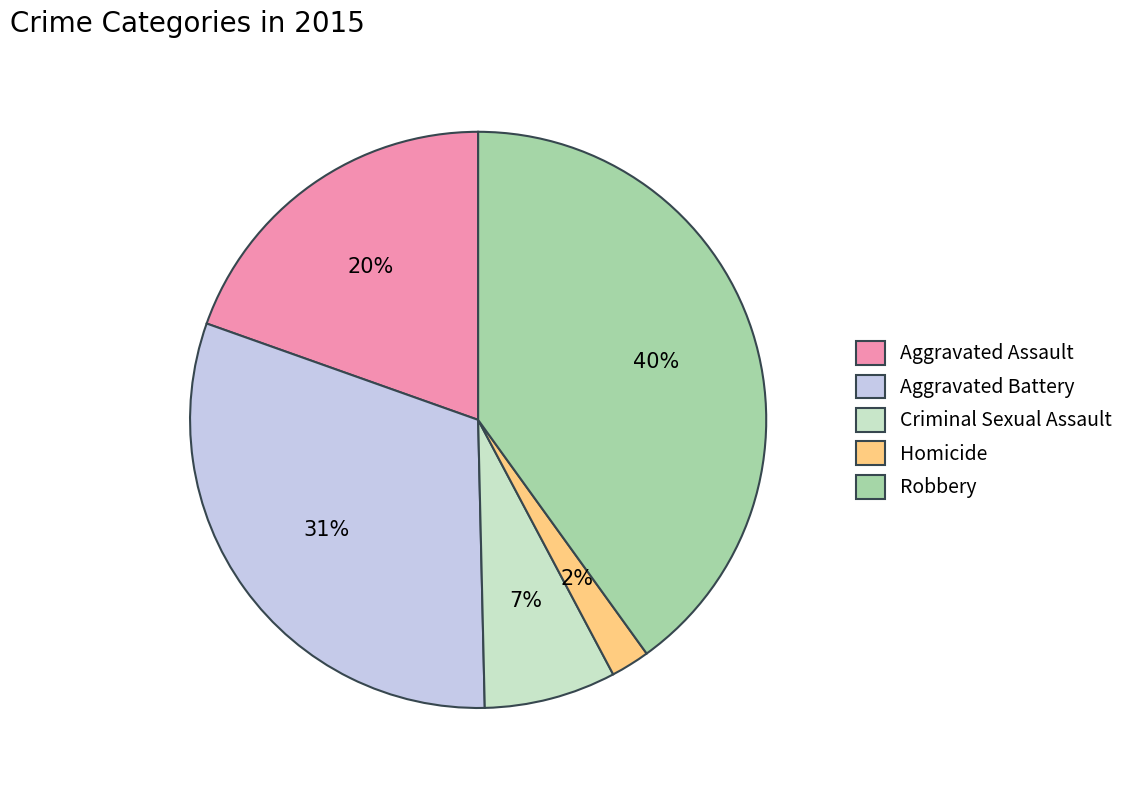

Do Homicide and Aggravated Assault together represent more than half of the pie?

No